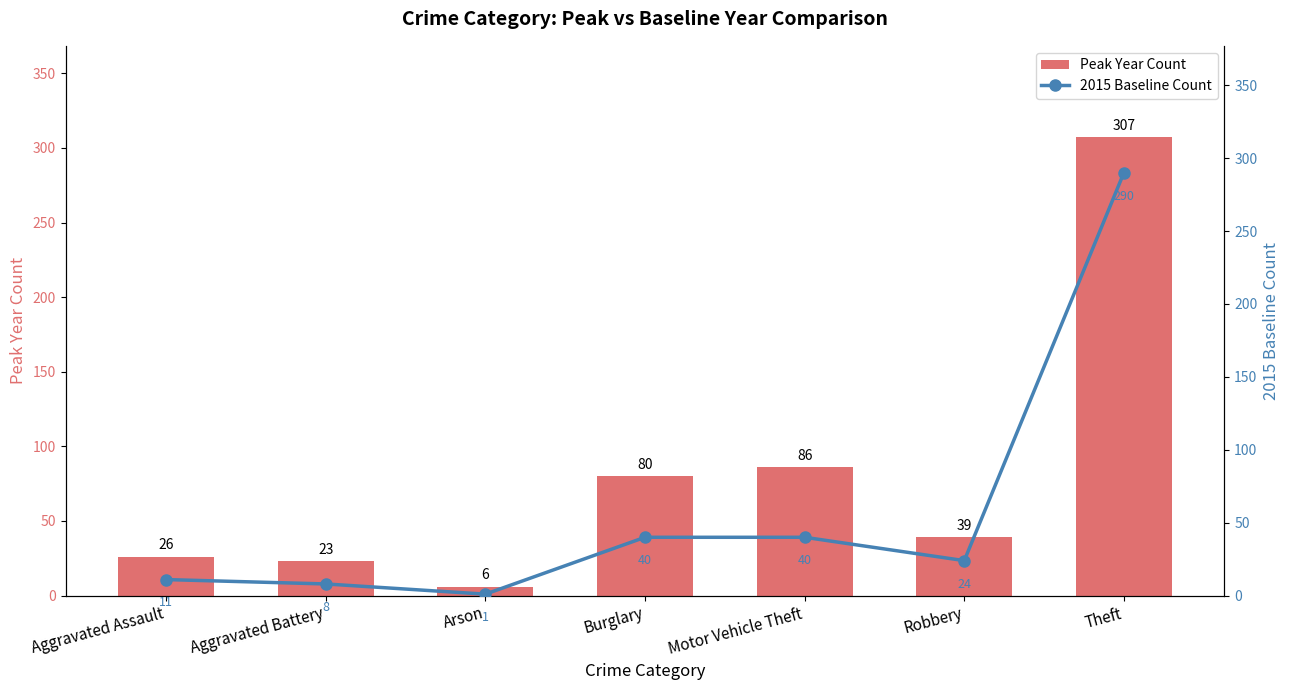

What is the greatest value displayed?

307